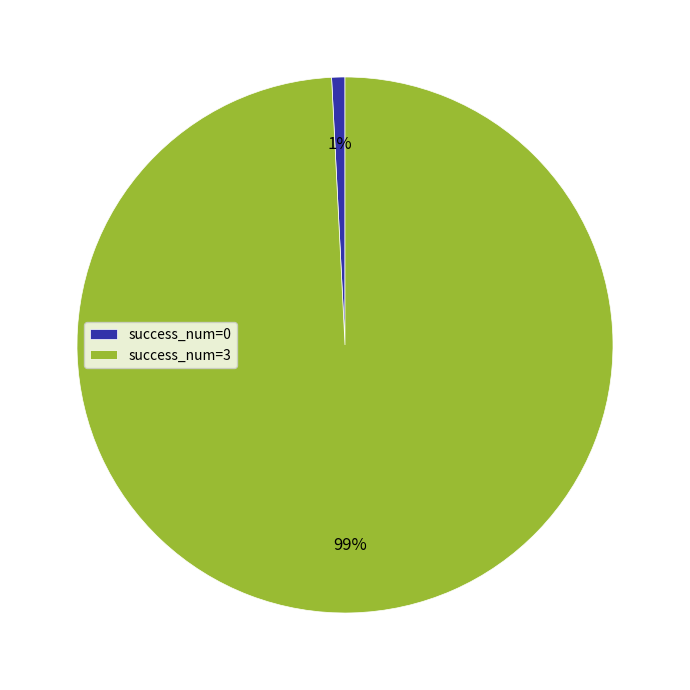

To the nearest percent, what is the average slice percentage?

50%